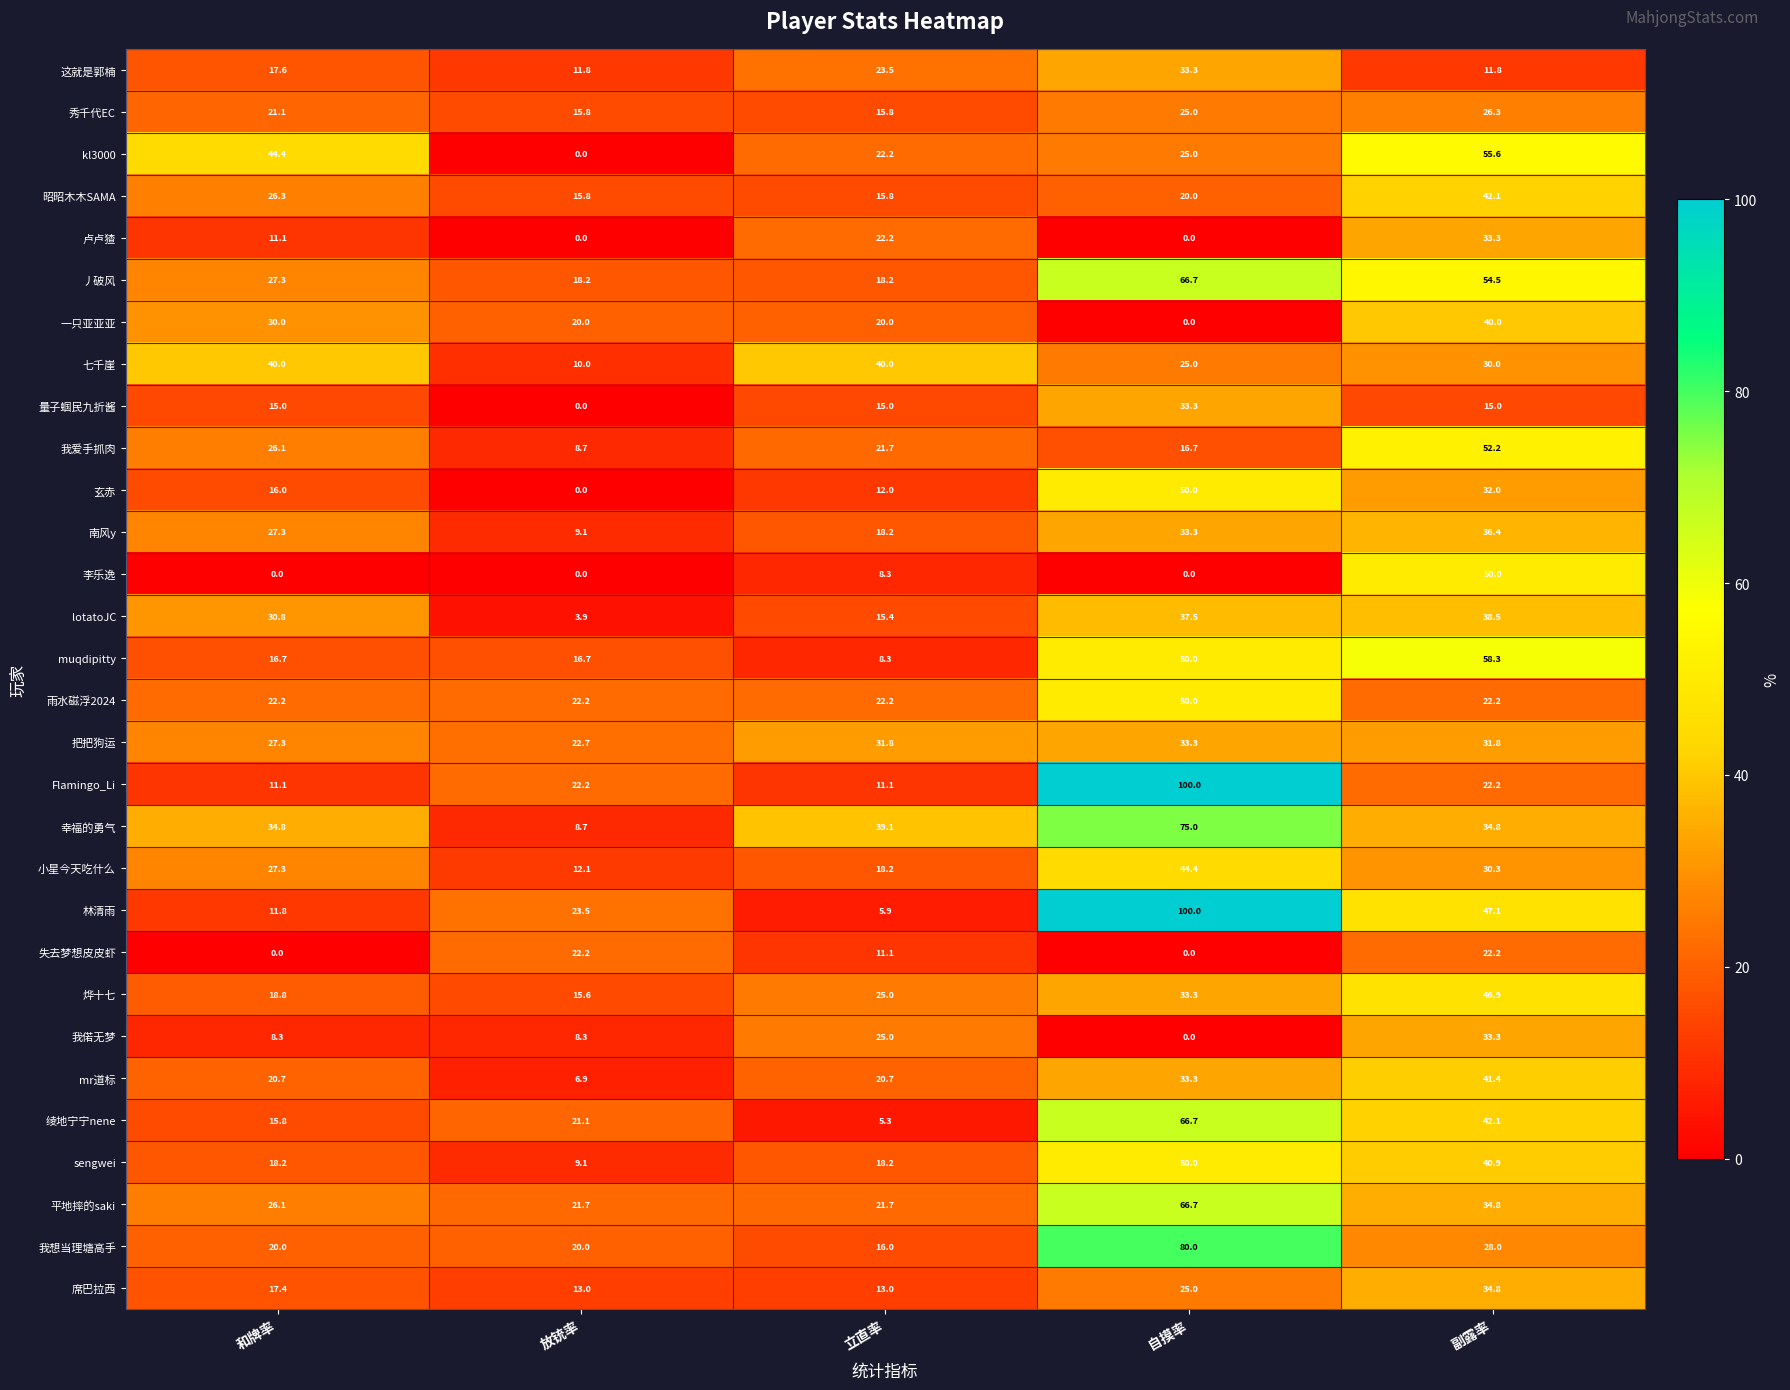

Which label corresponds to the largest value in the chart?

自摸率